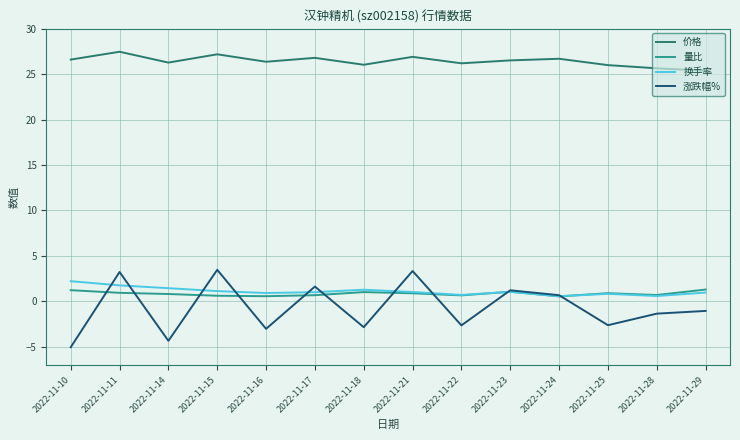

Does the chart display data point markers on the line(s)?

No